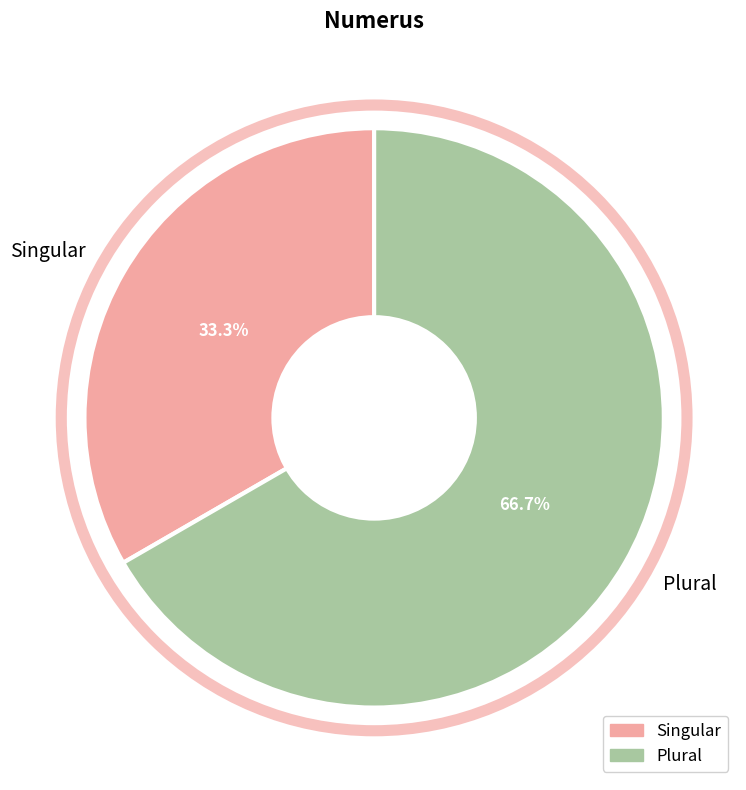

Does Singular account for over 50% of the chart?

No